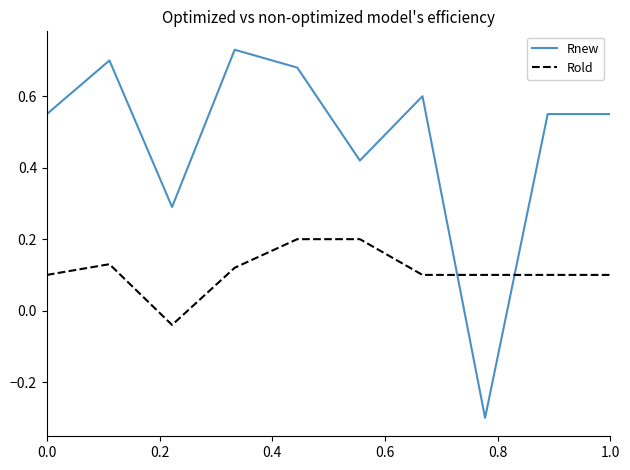

Which series has the largest total across all categories?

Rnew